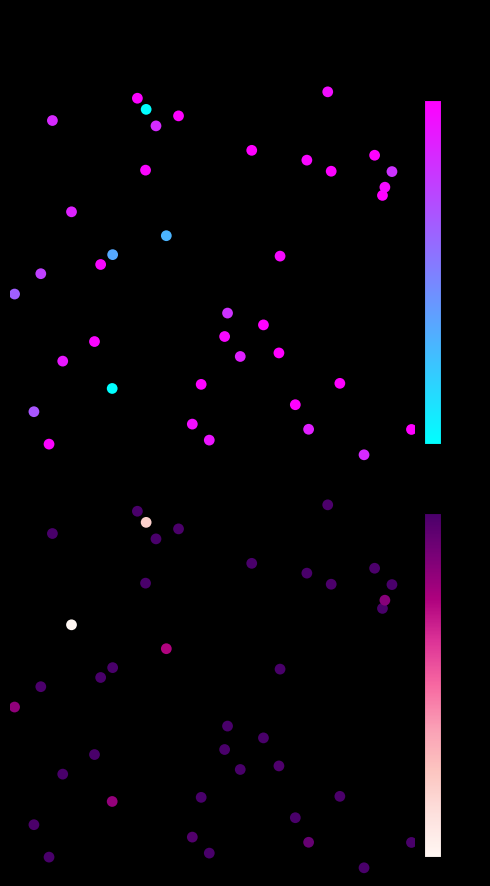

How many values in the priPhCons series exceed 148?

20